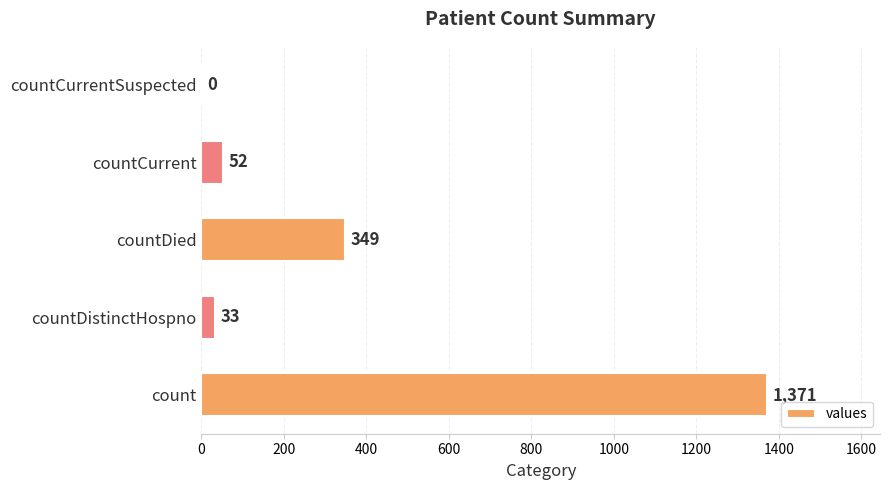

What is the sum of all values?

1805